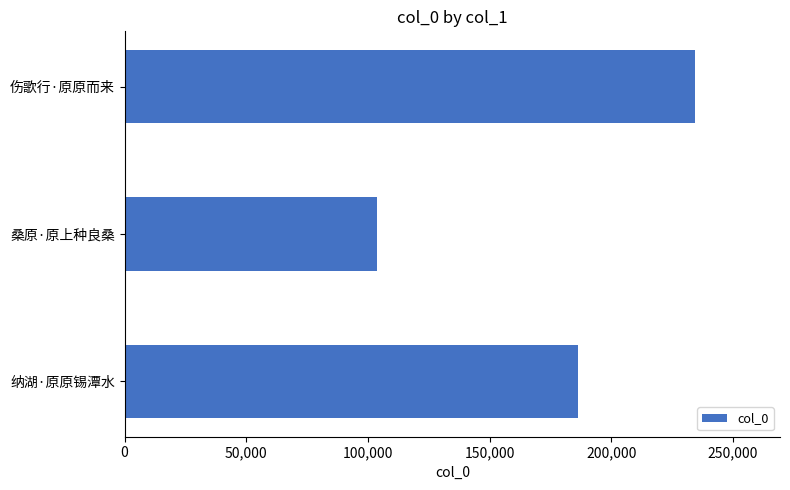

What is the sum of the values at 伤歌行·原原而来 and 桑原·原上种良桑?

338149